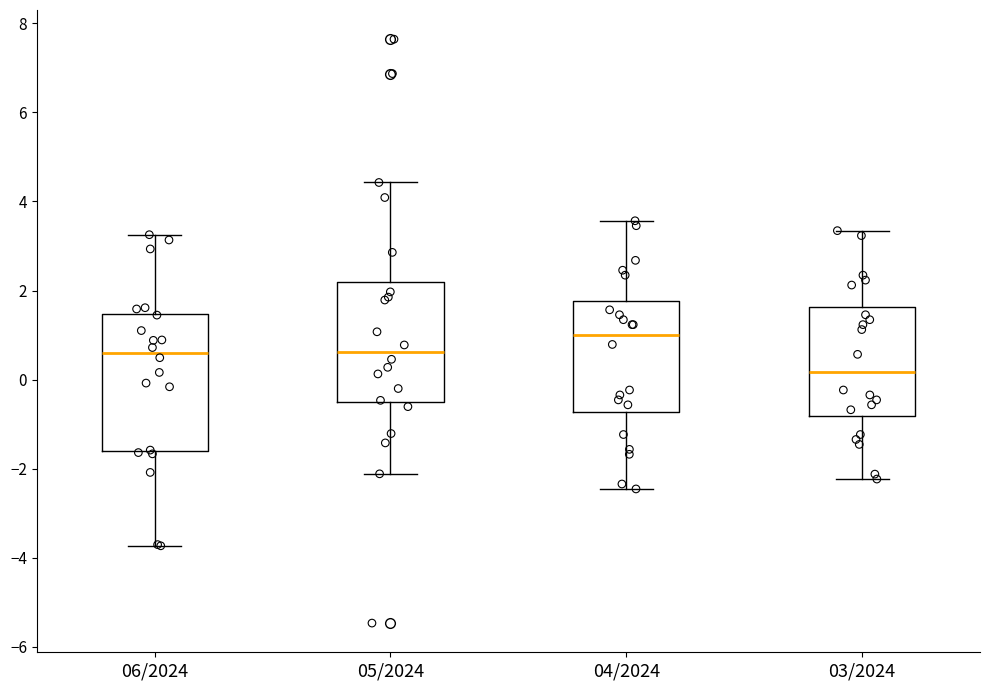

Which box's median line is the highest?

04/2024